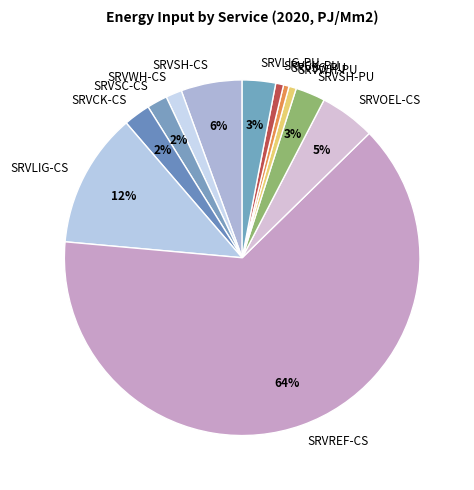

How many slices are in this pie chart?

12